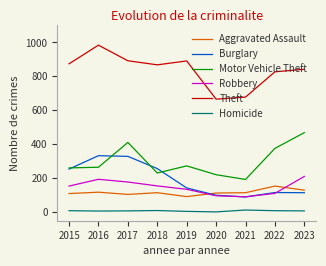

How many lines are shown in the chart?

6